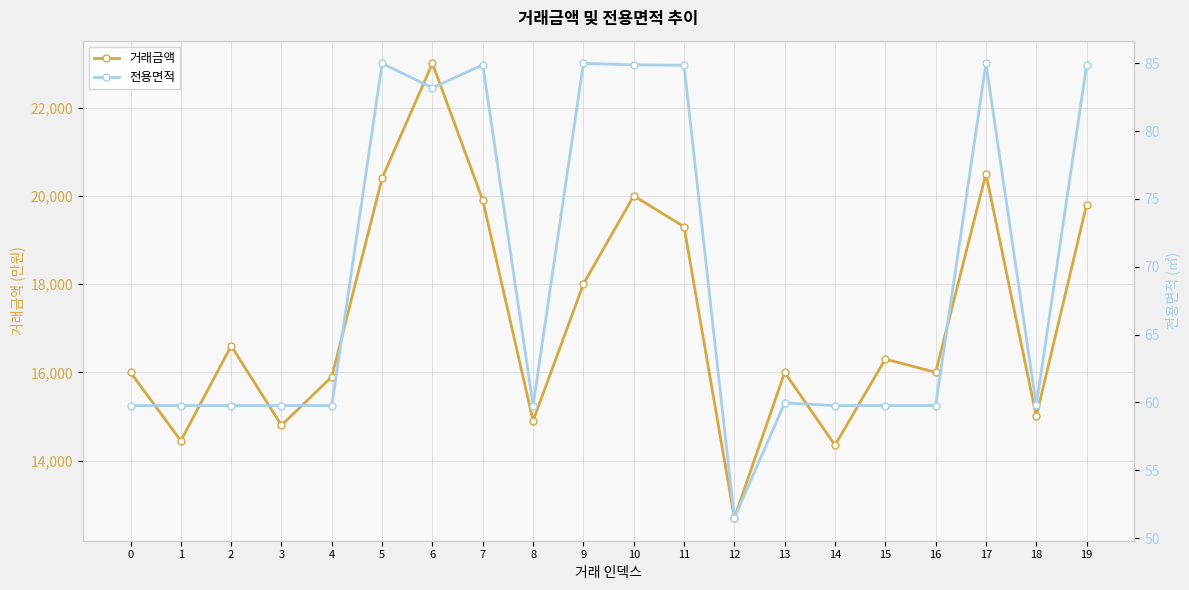

Reading right to left, what are all the values shown in this chart?

거래금액: 19800.0	15000.0	20500.0	16000.0	16300.0	14350.0	16000.0	12700.0	19300.0	20000.0	18000.0	14900.0	19900.0	23000.0	20400.0	15900.0	14800.0	16600.0	14450.0	16000.0
전용면적: 84.8	59.8	85.0	59.8	59.8	59.8	60.0	51.5	84.8	84.9	85.0	59.8	84.9	83.2	85.0	59.8	59.8	59.8	59.8	59.8